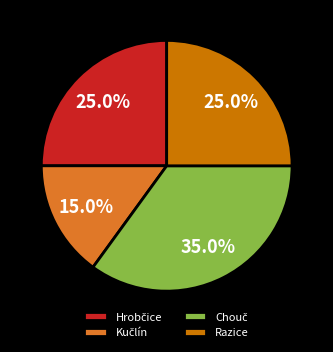

What percentage is NOT represented by Razice?

75.0%